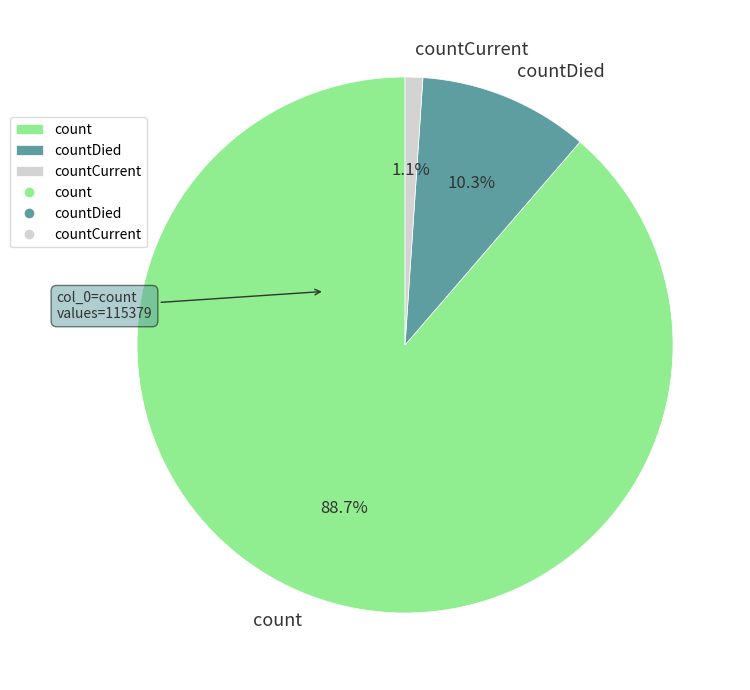

Which category has the smallest portion of the pie?

countCurrent